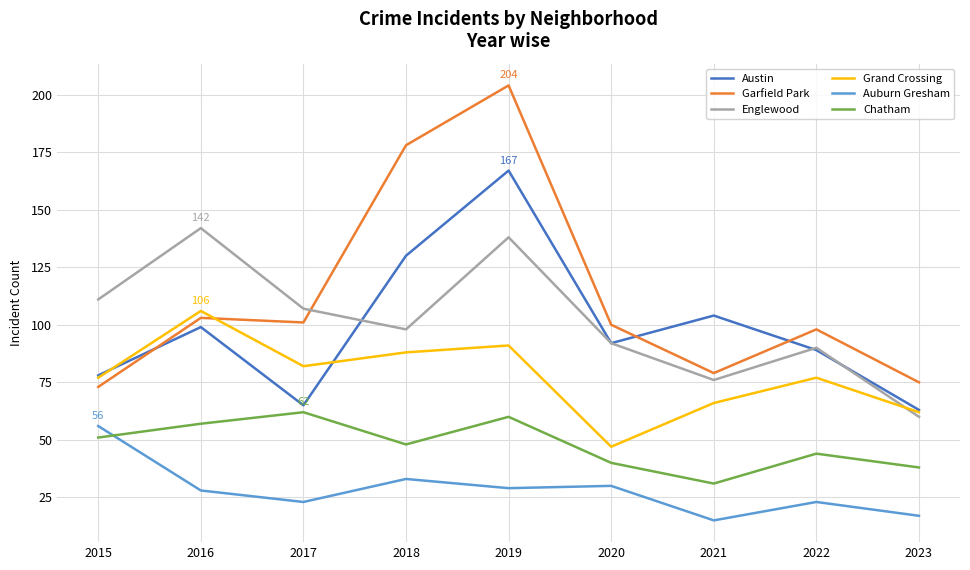

Which series has the largest range (max minus min)?

Garfield Park